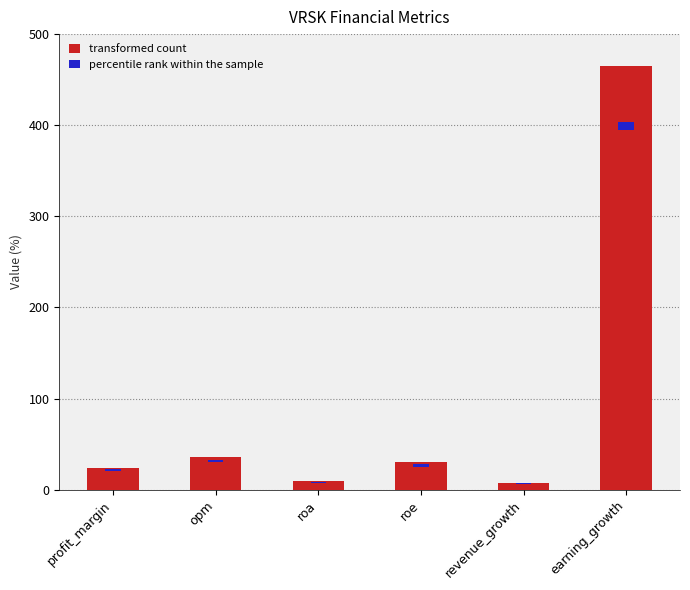

How many data points are less than 29?

3